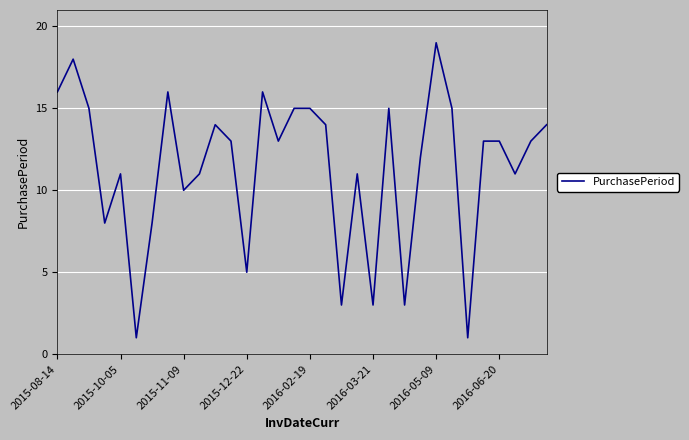

What is the maximum value shown in the chart?

19